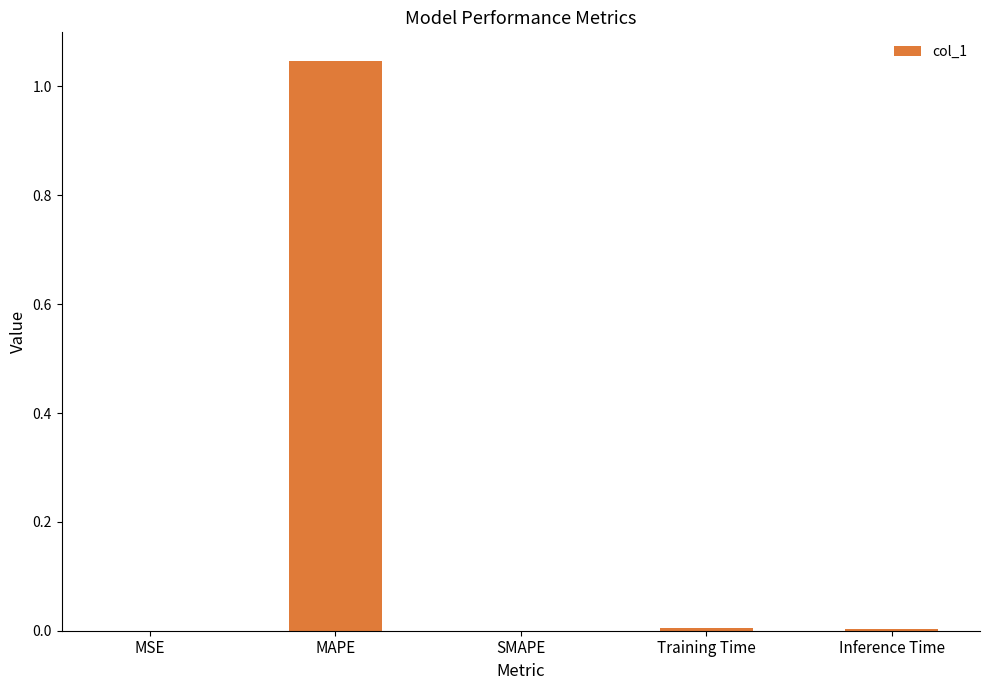

Between SMAPE and MAPE, which is larger?

MAPE